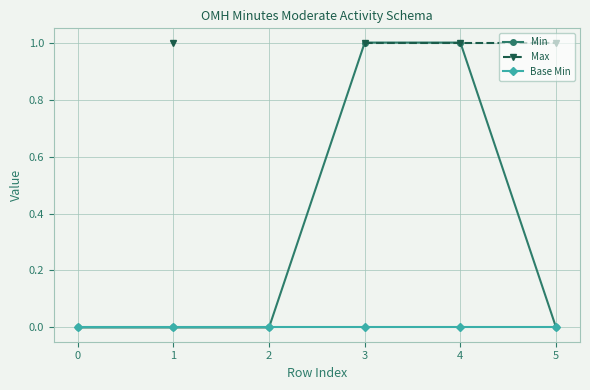

The Base Min series shows 0 at 4. True or false?

True